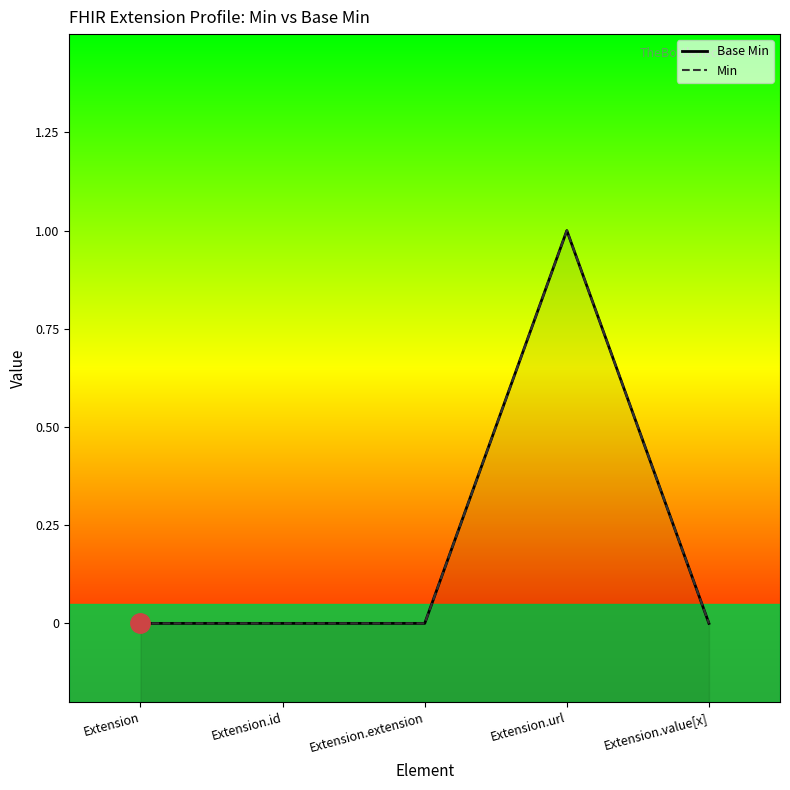

What is the label of the 3rd point from the left?

Extension.extension